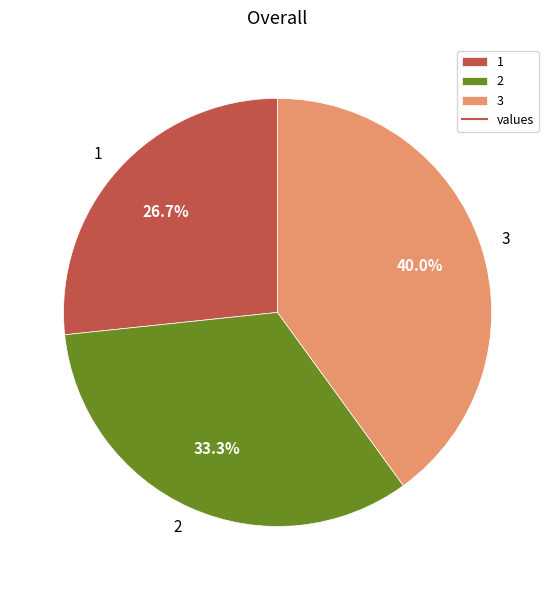

Is there any slice that represents more than half of the pie?

No